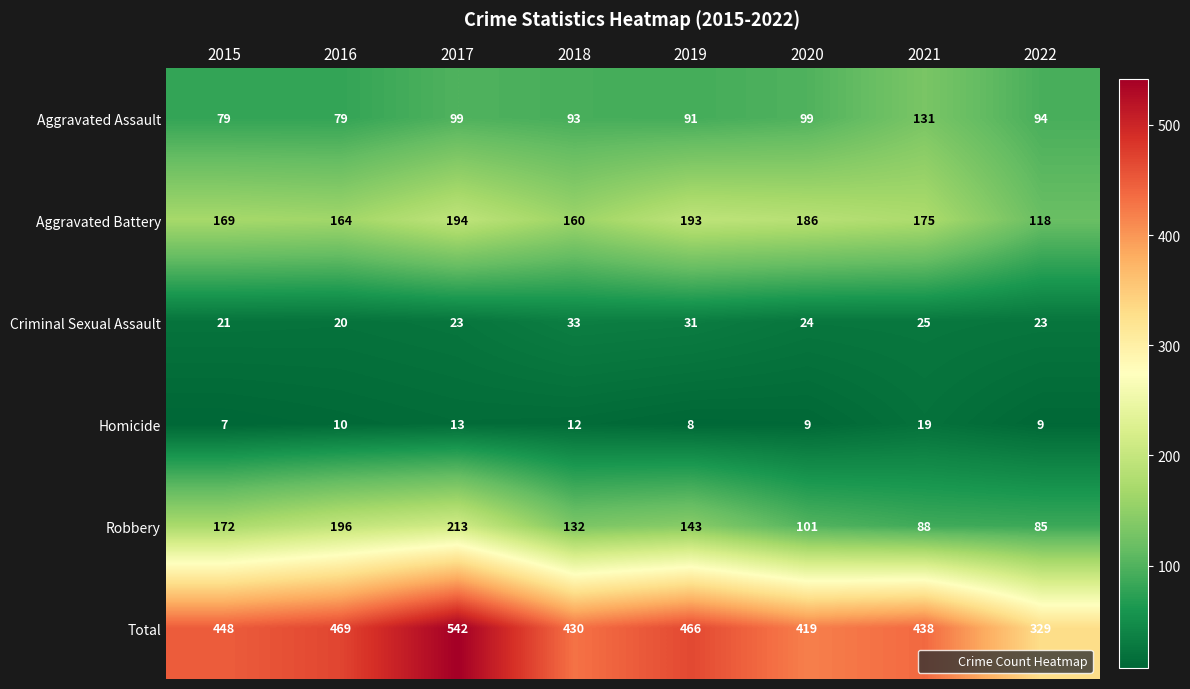

True or false: Homicide has a value of 11 at 2015.

False